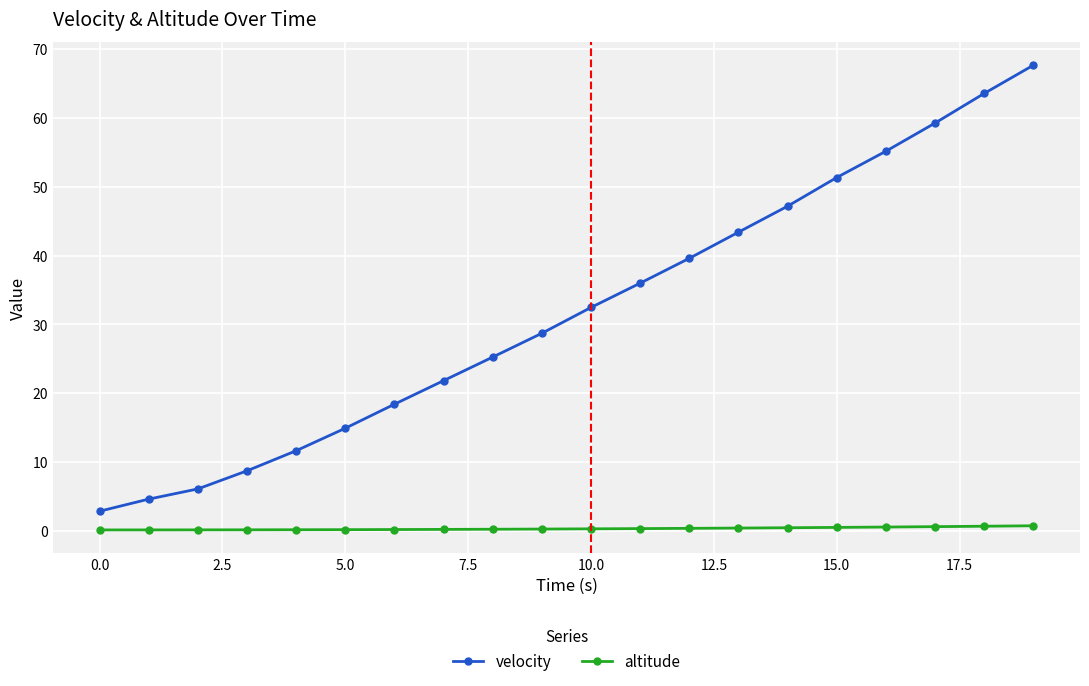

What is the difference between the second highest and second lowest values in the altitude series?

0.5